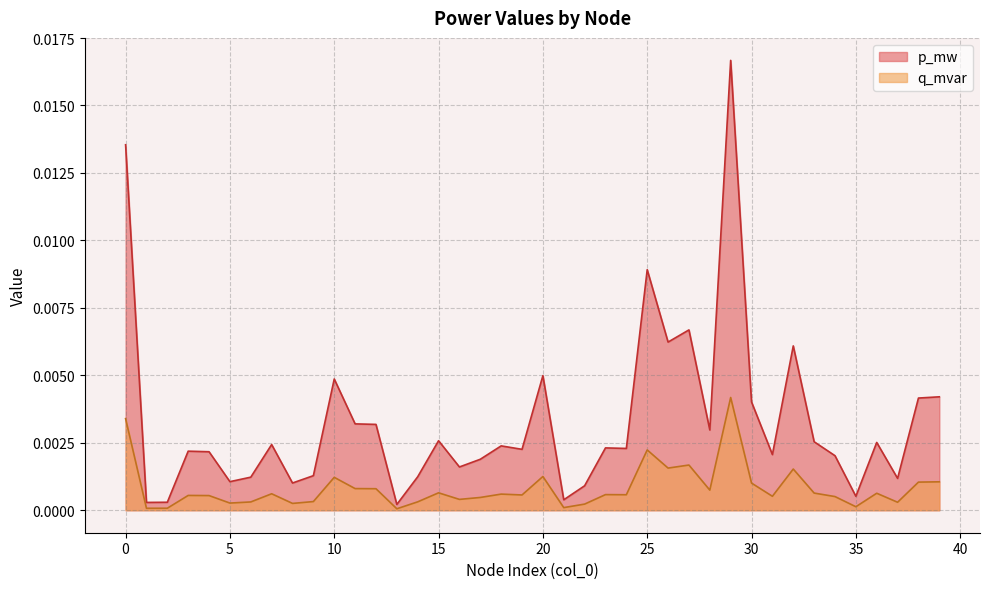

At how many categories does at least one series exceed 0?

40